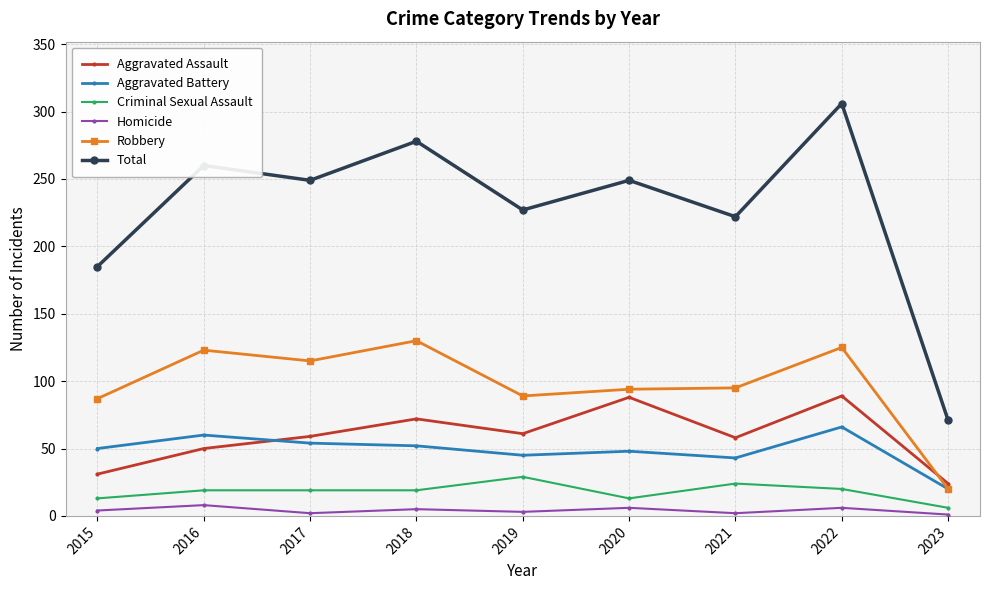

What is the value of the Criminal Sexual Assault point at the 5th from the left?

29